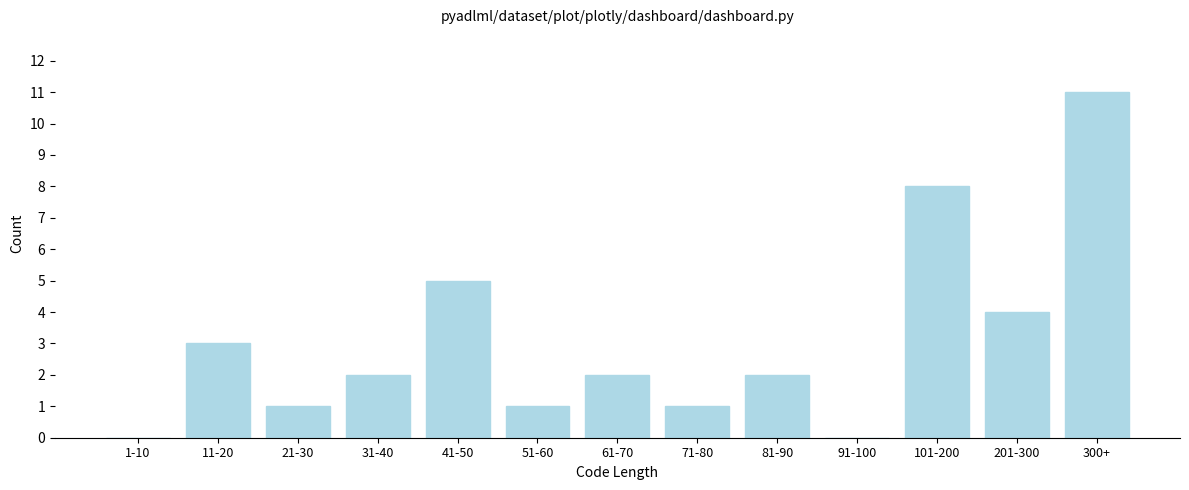

Reading left to right, what are all the values shown in this chart?

1-10=0	11-20=3	21-30=1	31-40=2	41-50=5	51-60=1	61-70=2	71-80=1	81-90=2	91-100=0	101-200=8	201-300=4	300+=11